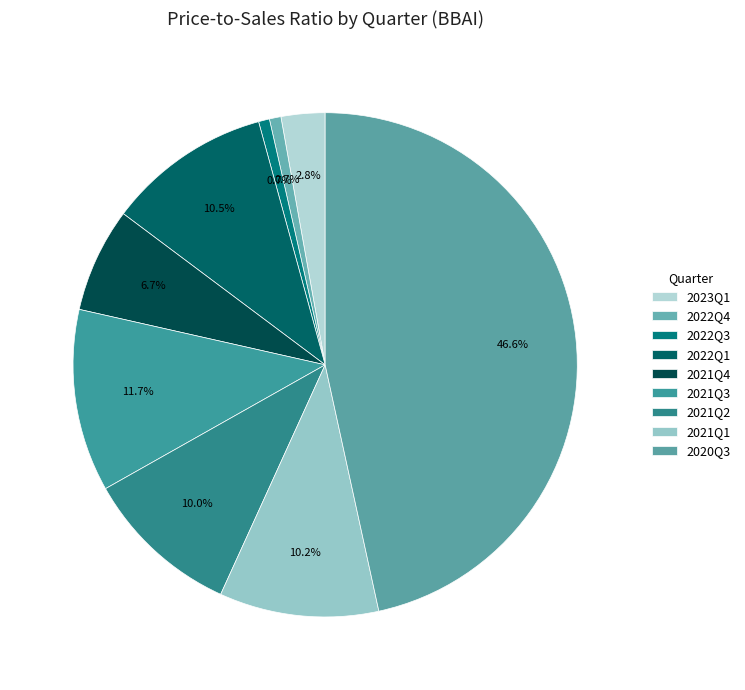

Count the number of slices in the pie.

9